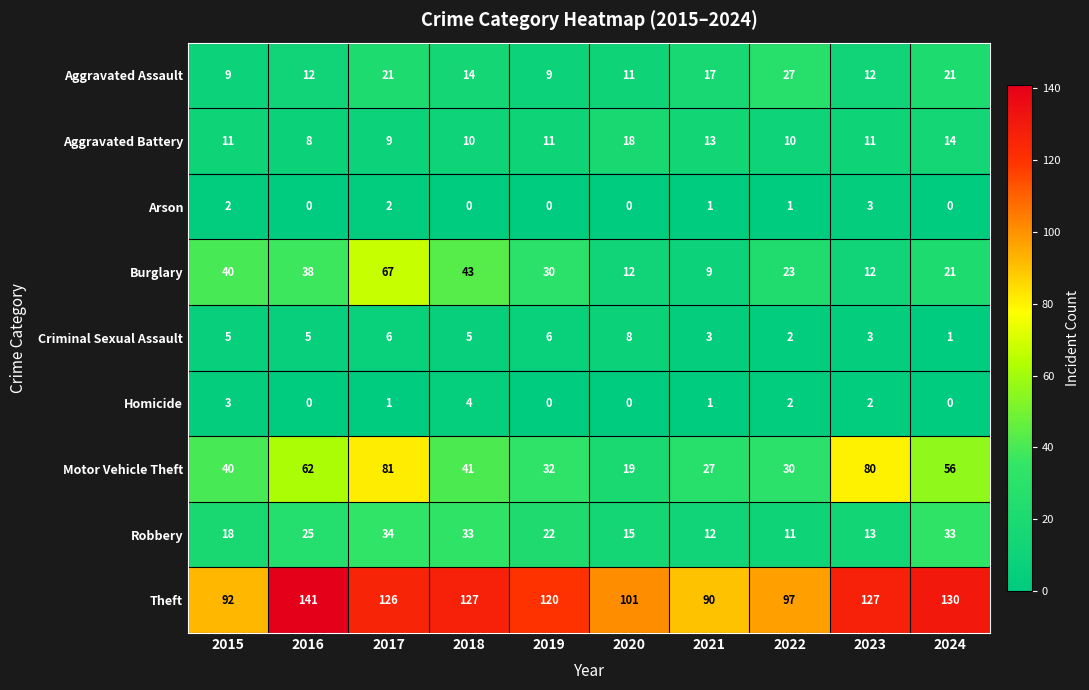

Which series has the widest spread of values?

Motor Vehicle Theft